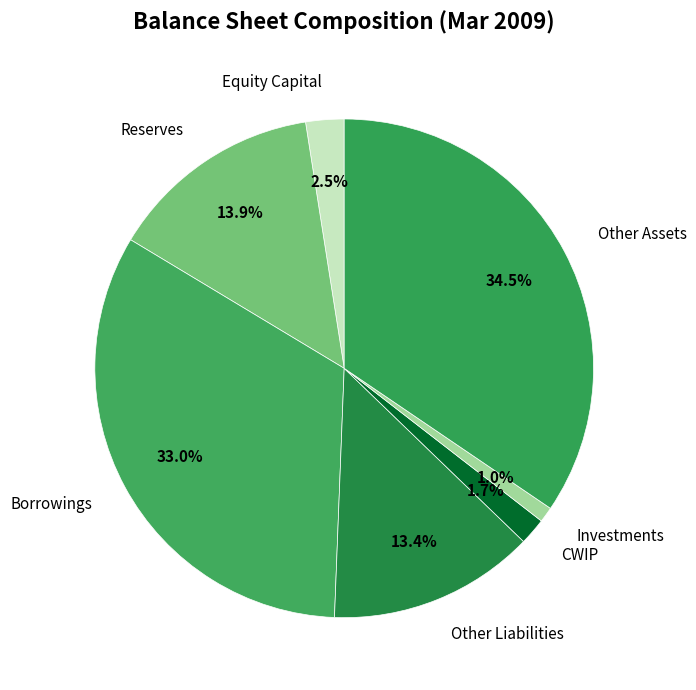

Count the number of slices in the pie.

7